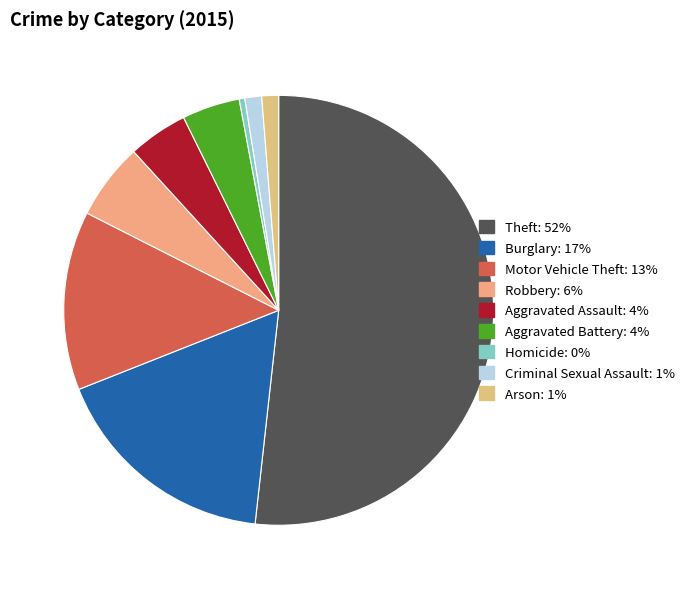

How many segments does this pie chart have?

9